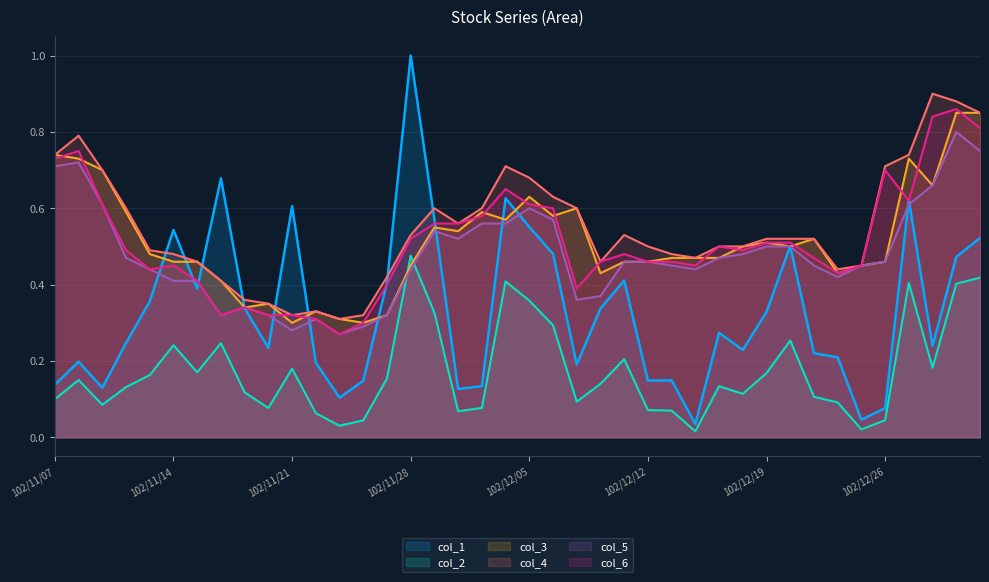

At how many categories does at least one series exceed 0?

40